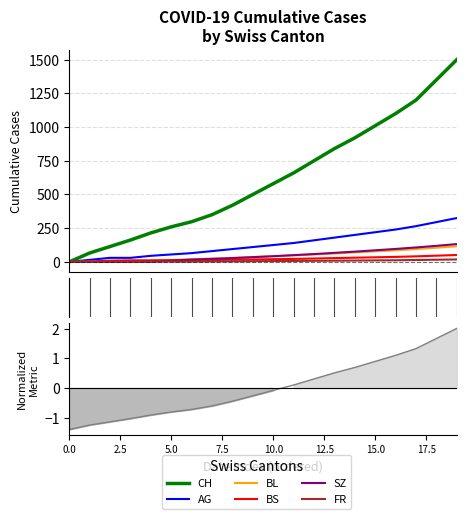

Between 15 and 18, which series saw the biggest shift?

CH